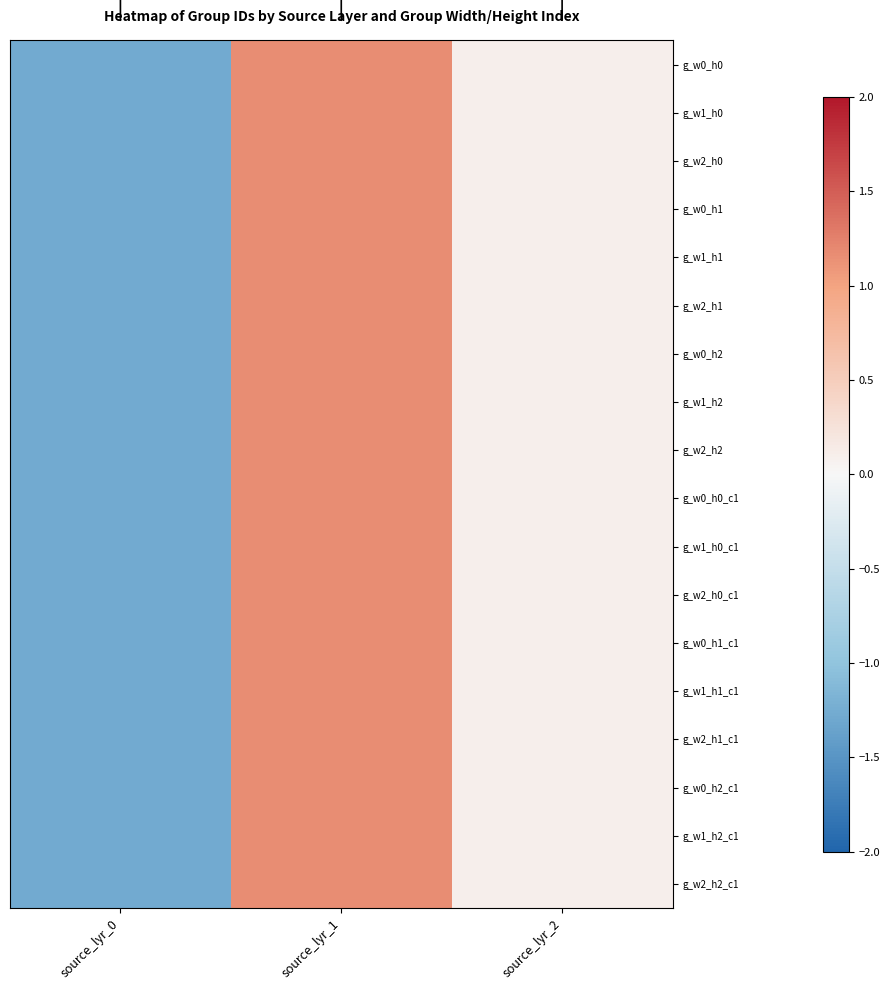

Reading left to right, transcribe all the data shown in this chart.

g_w0_h0: source_lyr_0=-1.3	source_lyr_1=1.2	source_lyr_2=0.1
g_w1_h0: source_lyr_0=-1.3	source_lyr_1=1.2	source_lyr_2=0.1
g_w2_h0: source_lyr_0=-1.3	source_lyr_1=1.2	source_lyr_2=0.1
g_w0_h1: source_lyr_0=-1.3	source_lyr_1=1.2	source_lyr_2=0.1
g_w1_h1: source_lyr_0=-1.3	source_lyr_1=1.2	source_lyr_2=0.1
g_w2_h1: source_lyr_0=-1.3	source_lyr_1=1.2	source_lyr_2=0.1
g_w0_h2: source_lyr_0=-1.3	source_lyr_1=1.2	source_lyr_2=0.1
g_w1_h2: source_lyr_0=-1.3	source_lyr_1=1.2	source_lyr_2=0.1
g_w2_h2: source_lyr_0=-1.3	source_lyr_1=1.2	source_lyr_2=0.1
g_w0_h0_c1: source_lyr_0=-1.3	source_lyr_1=1.2	source_lyr_2=0.1
g_w1_h0_c1: source_lyr_0=-1.3	source_lyr_1=1.2	source_lyr_2=0.1
g_w2_h0_c1: source_lyr_0=-1.3	source_lyr_1=1.2	source_lyr_2=0.1
g_w0_h1_c1: source_lyr_0=-1.3	source_lyr_1=1.2	source_lyr_2=0.1
g_w1_h1_c1: source_lyr_0=-1.3	source_lyr_1=1.2	source_lyr_2=0.1
g_w2_h1_c1: source_lyr_0=-1.3	source_lyr_1=1.2	source_lyr_2=0.1
g_w0_h2_c1: source_lyr_0=-1.3	source_lyr_1=1.2	source_lyr_2=0.1
g_w1_h2_c1: source_lyr_0=-1.3	source_lyr_1=1.2	source_lyr_2=0.1
g_w2_h2_c1: source_lyr_0=-1.3	source_lyr_1=1.2	source_lyr_2=0.1